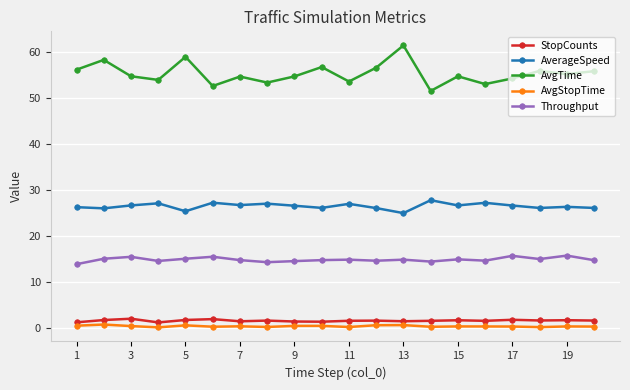

What is the difference between the maximum and second lowest values in the AverageSpeed series?

2.4